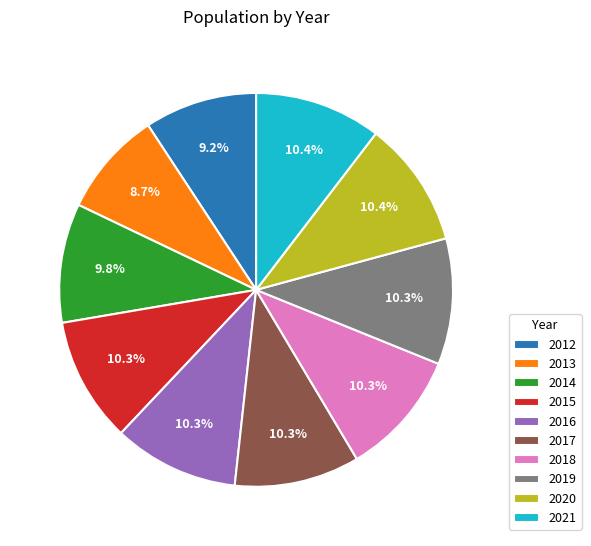

To the nearest percent, what is the average slice percentage?

10%